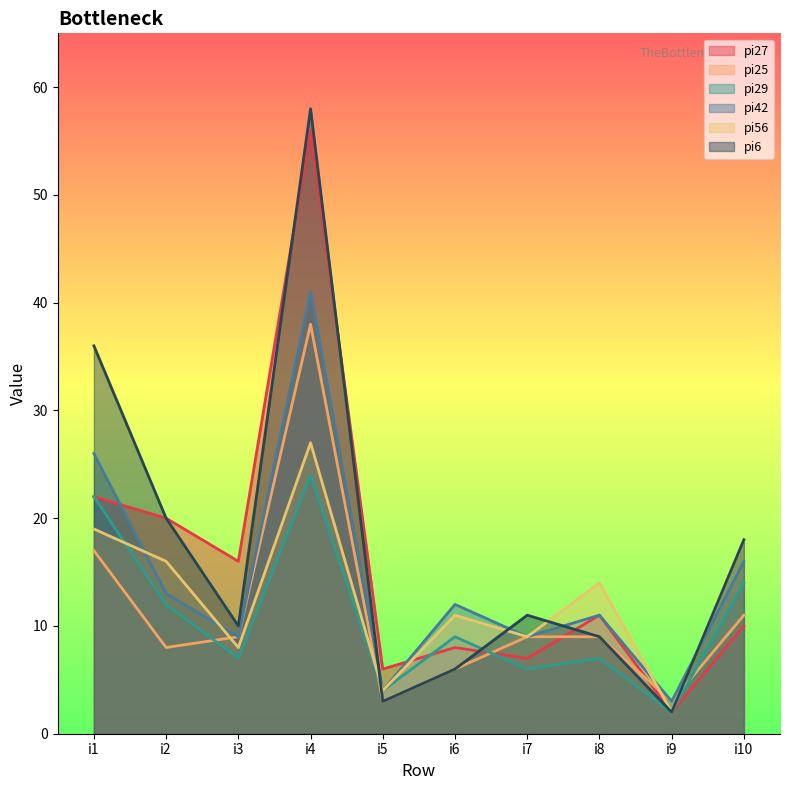

The i6 series shows 17 at pi42. True or false?

False